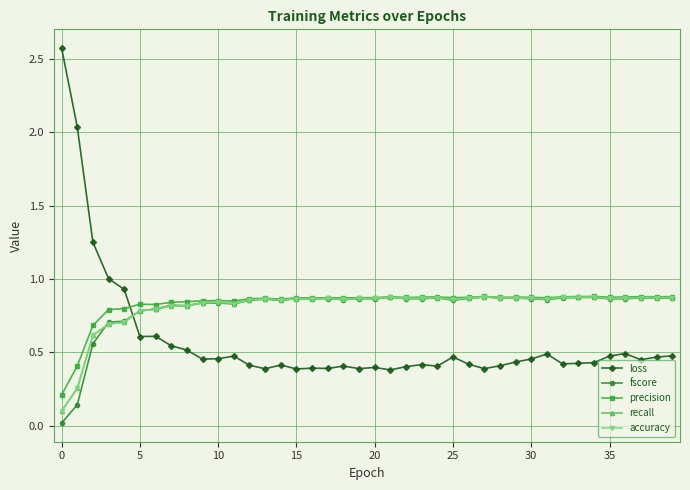

Is this an area chart (filled region under the line)?

No